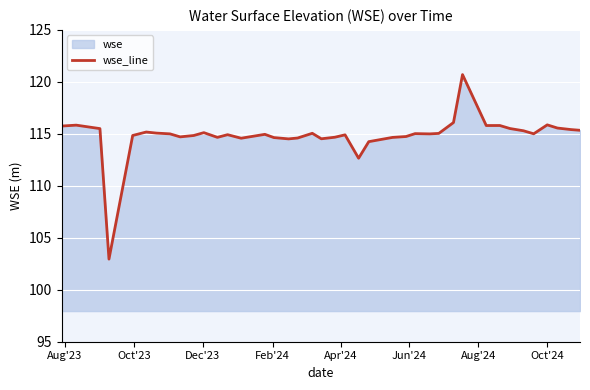

What is the difference between the maximum and minimum values?

17.8